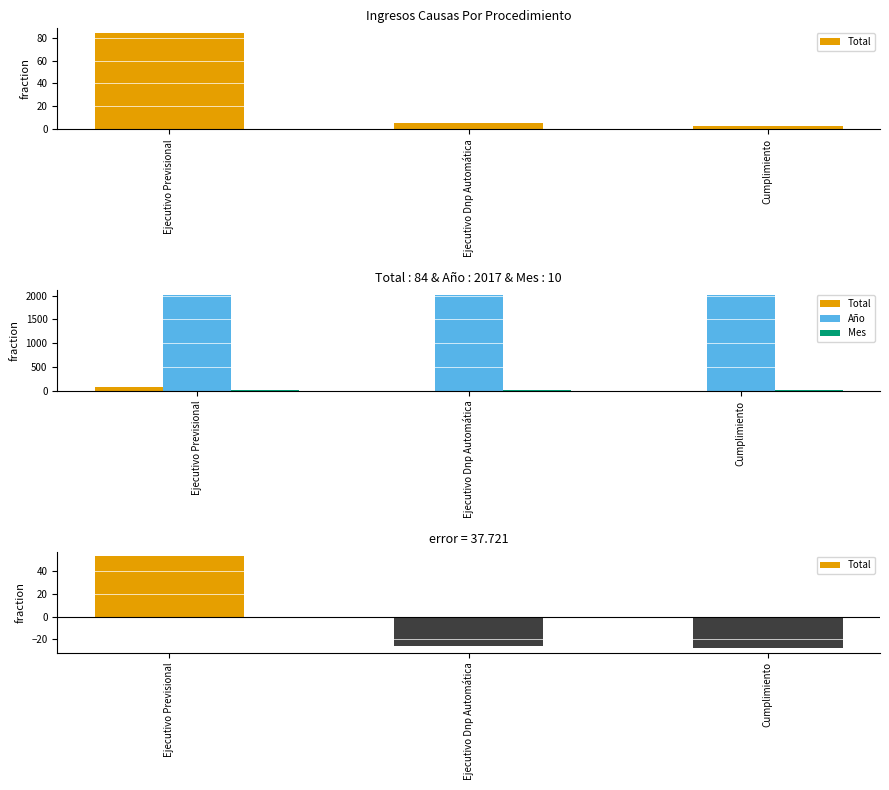

What is the approximate value of Año at Ejecutivo Dnp Automática?

2017